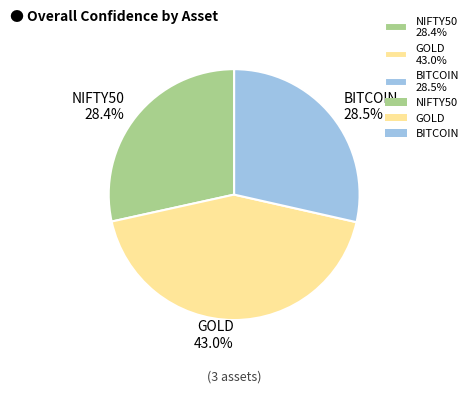

What is the total percentage of GOLD and BITCOIN?

71.6%